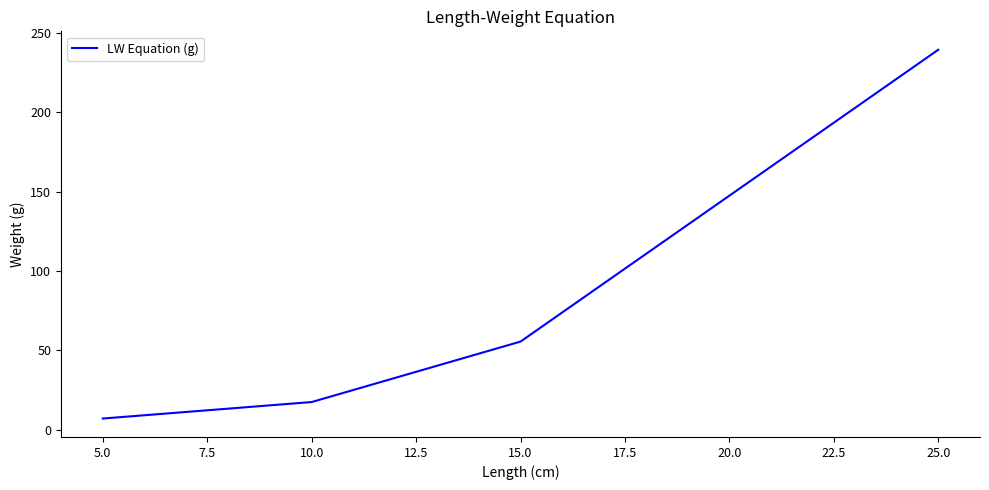

Which category has the highest value across all series?

25.0